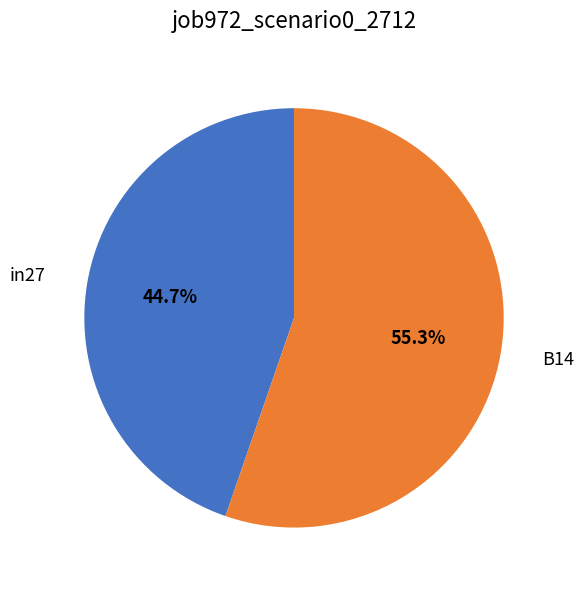

Do B14 and in27 together represent more than half of the pie?

Yes